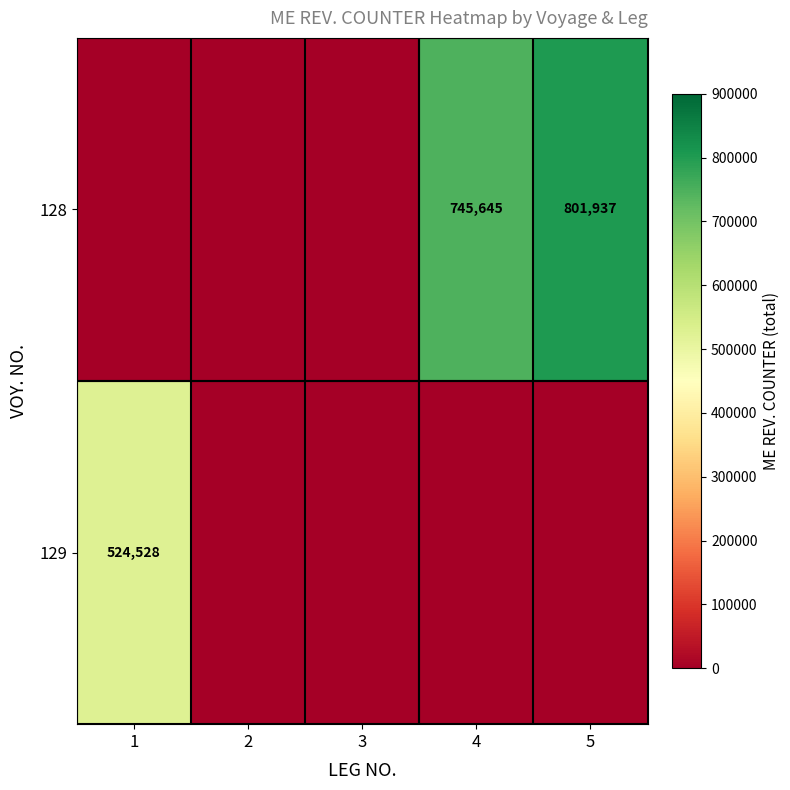

The value of 129 at 1 is 524528. True or false?

True